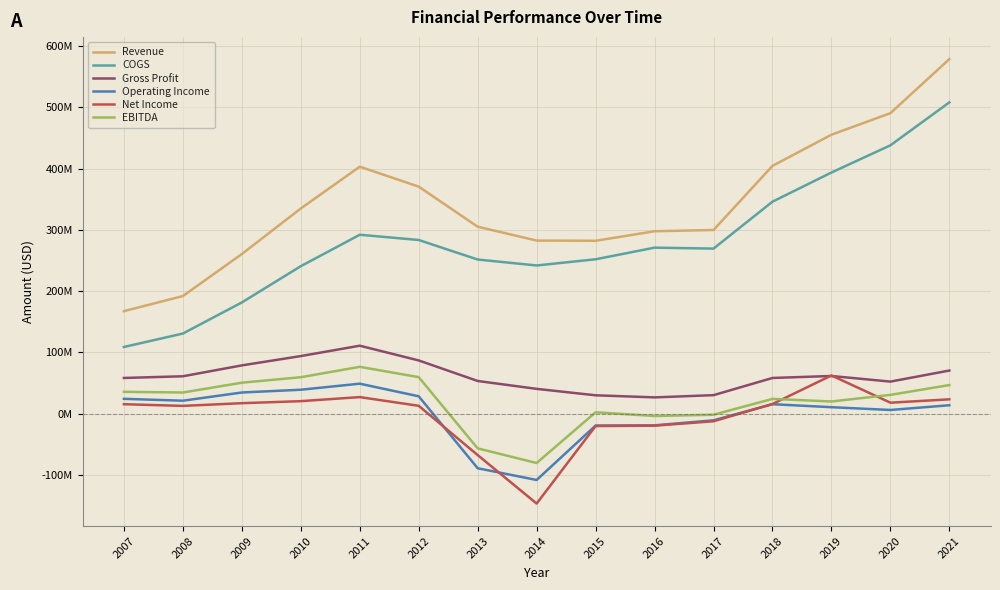

What is the maximum value for Operating Income?

49089000